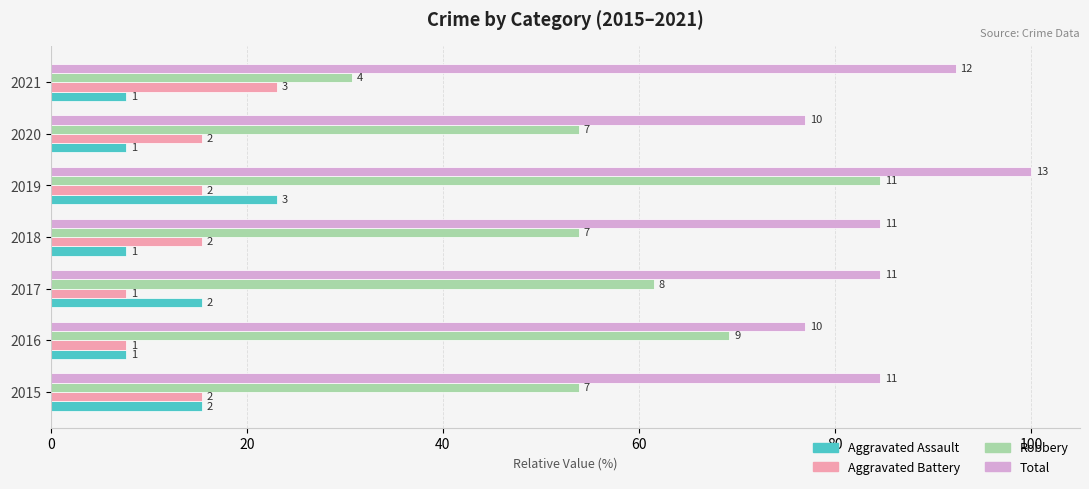

What is the difference between the maximum and second lowest values in the Total series?

23.1